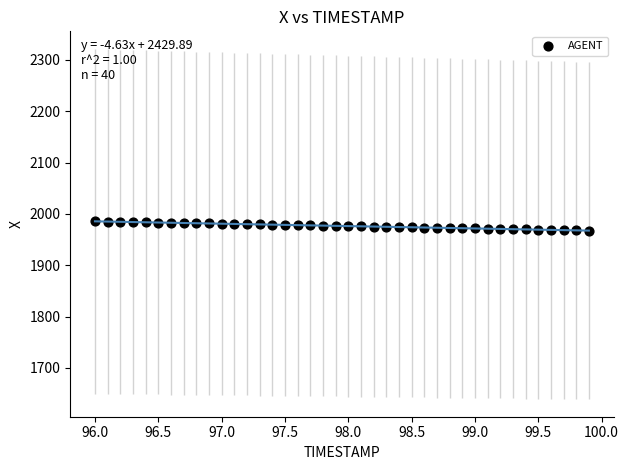

What is the range of X values (max minus min)?

3.9